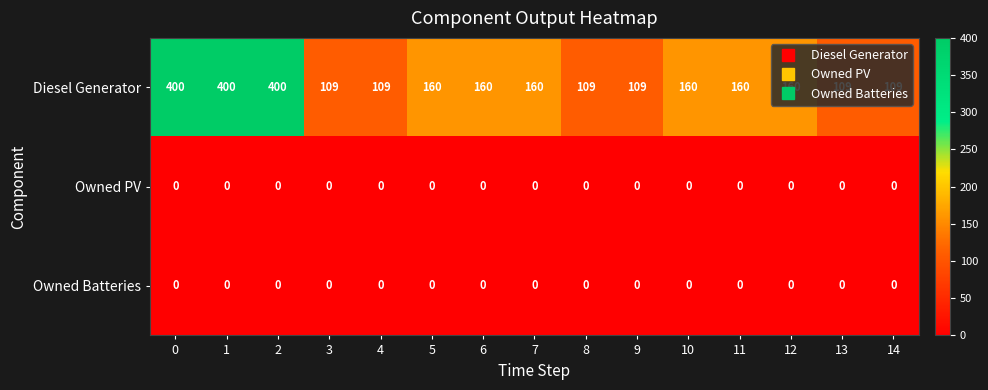

What is the minimum value for Diesel Generator?

109